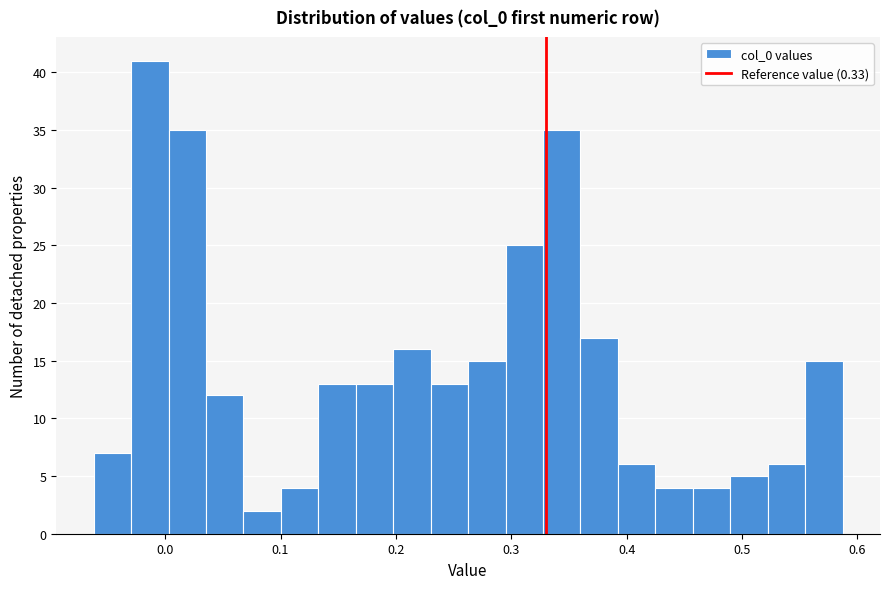

Read against the x-axis, roughly where is the centre of the tallest bar?

-0.01